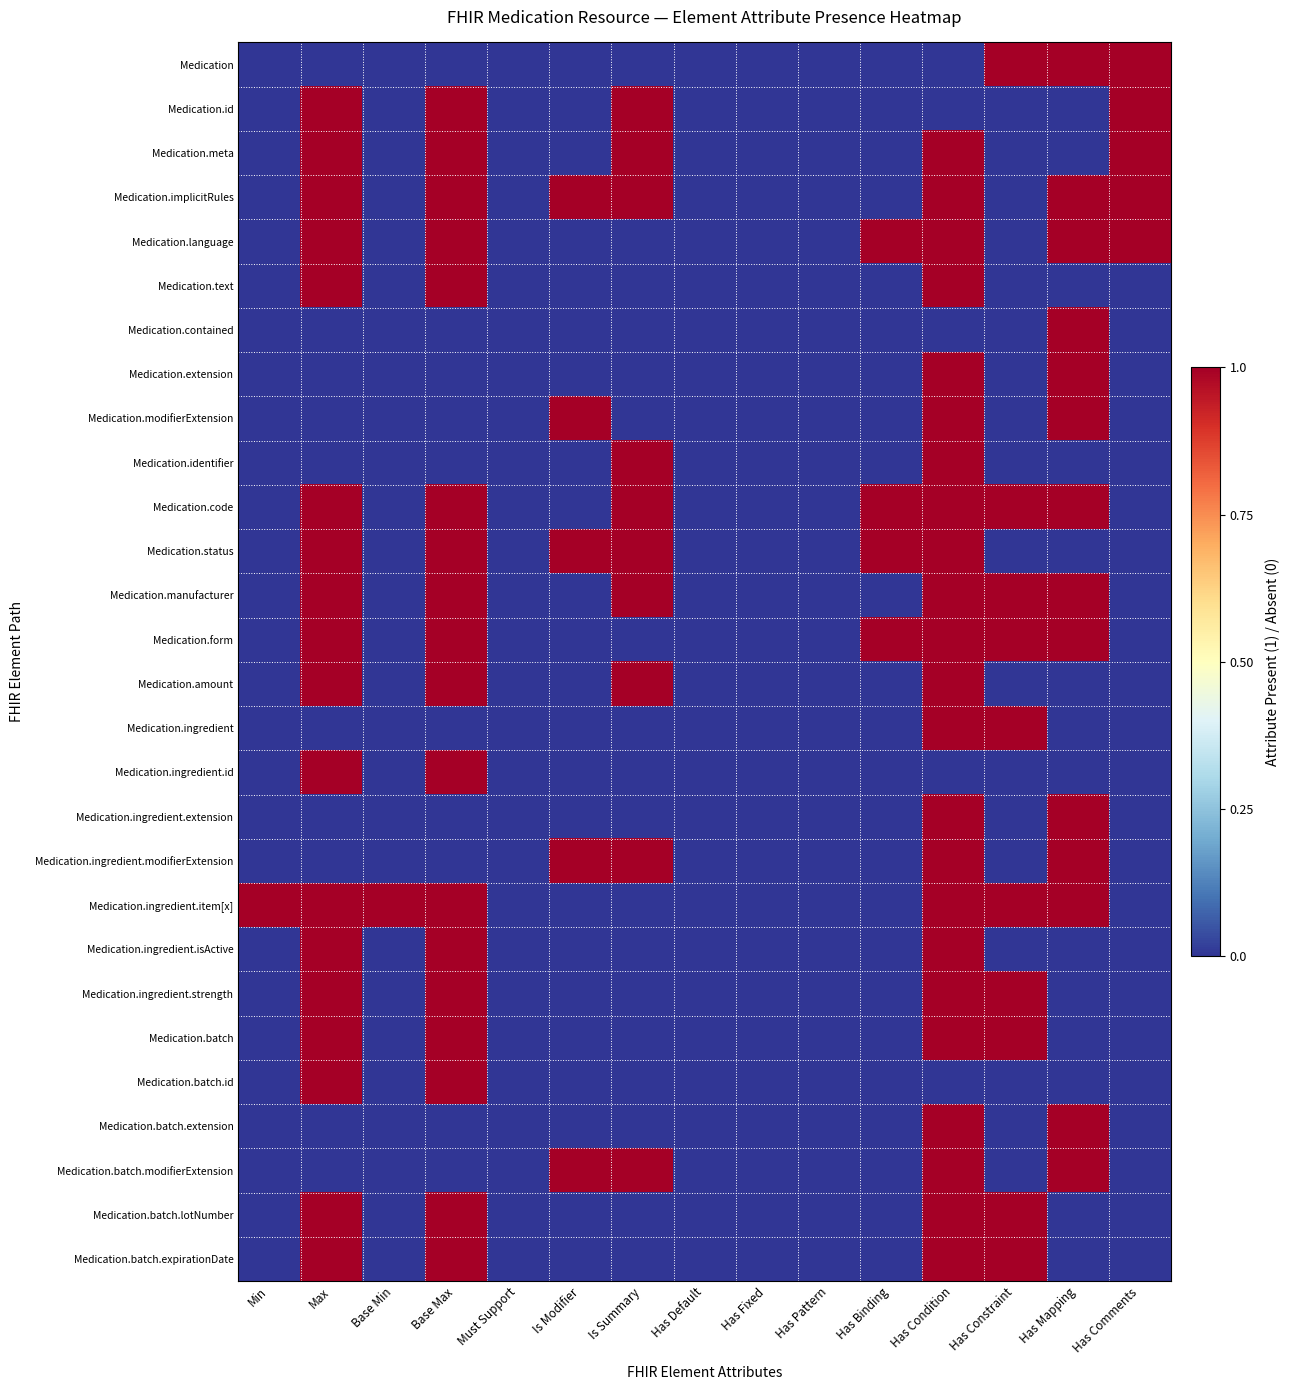

At which category does the chart reach its peak across all series?

Has Constraint